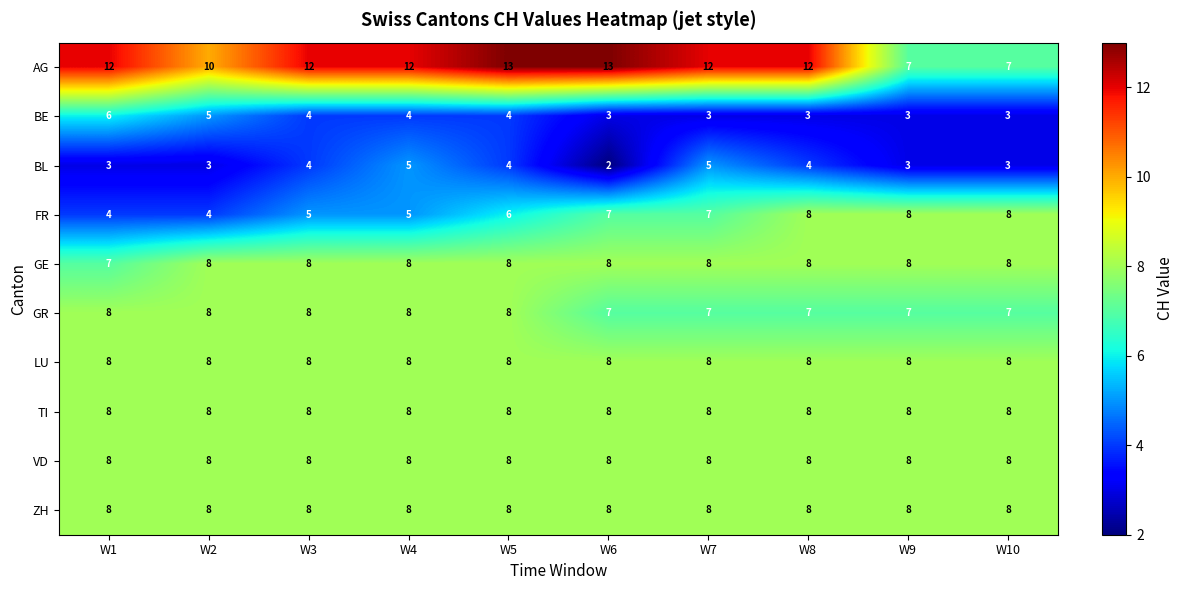

What is the sum of the TI values at W10 and W4?

16